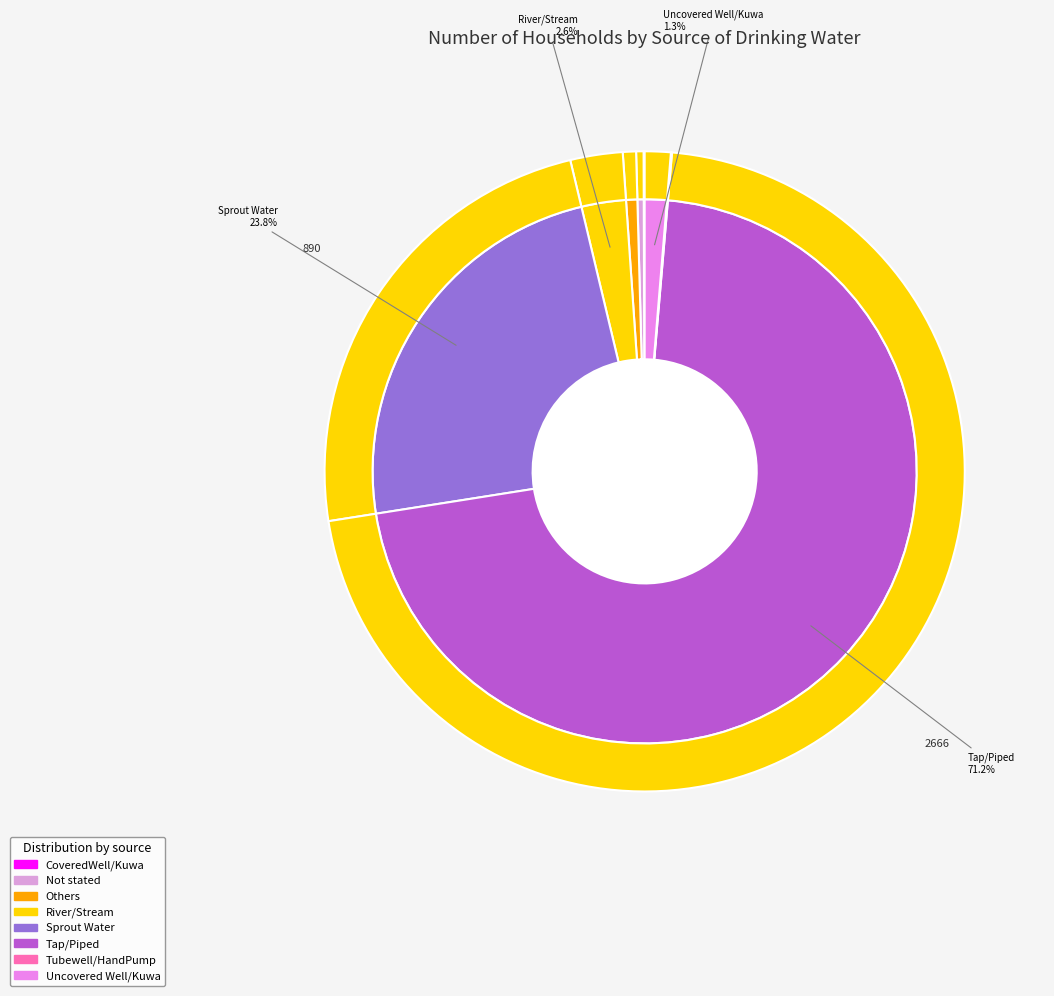

Does Uncovered Well/Kuwa account for over 50% of the chart?

No